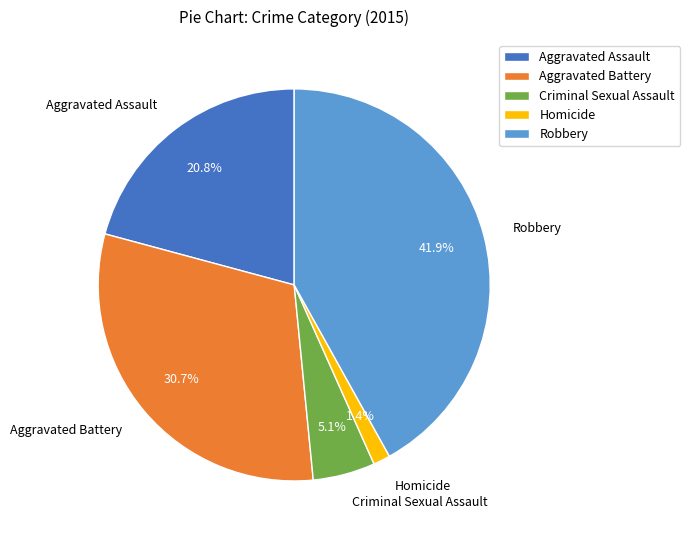

Is it true that Robbery is 42% of the pie?

True